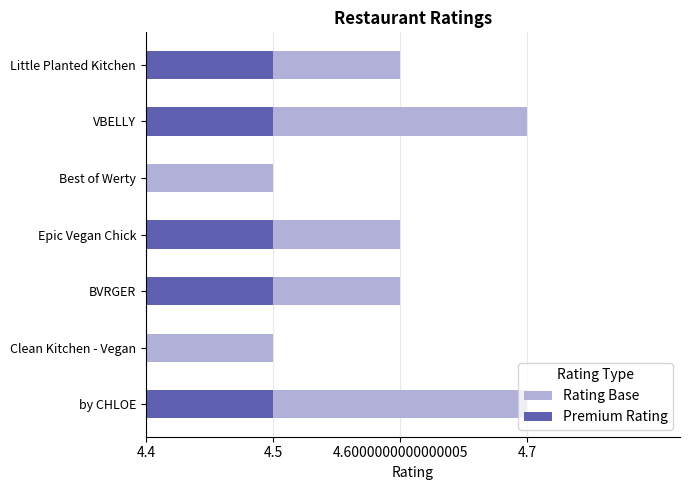

What is the total value across all series at VBELLY?

0.4